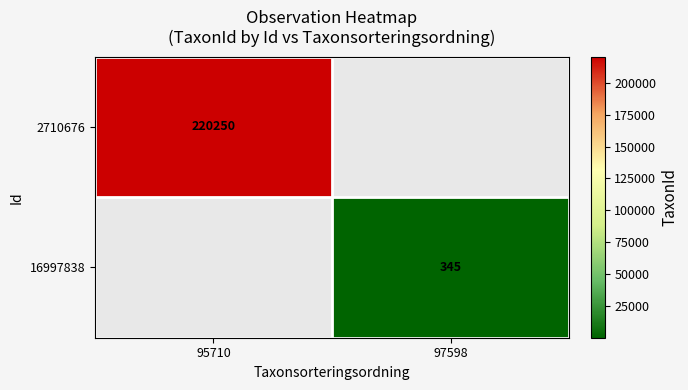

Is it true that 2710676 equals 220250 at 95710?

True